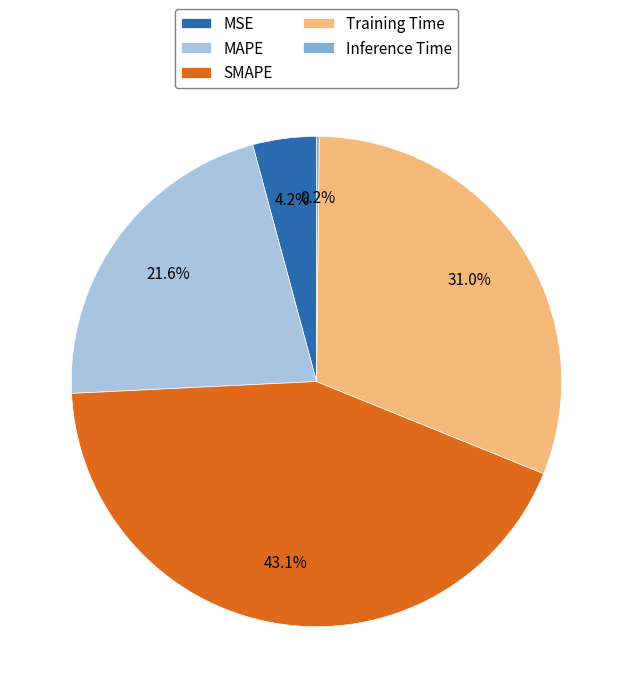

Is the sum of MAPE and SMAPE greater than half?

Yes